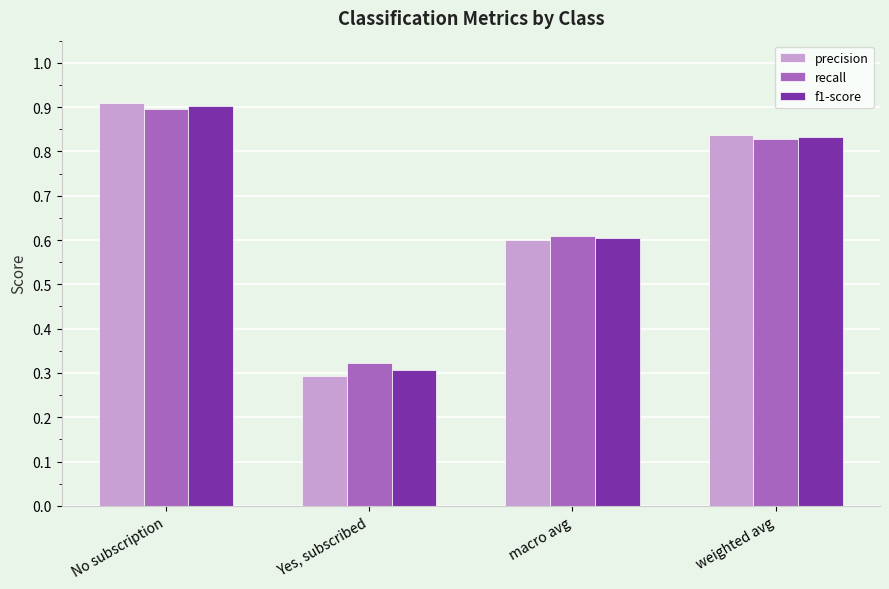

What is the sum of the f1-score values at weighted avg and Yes, subscribed?

1.1